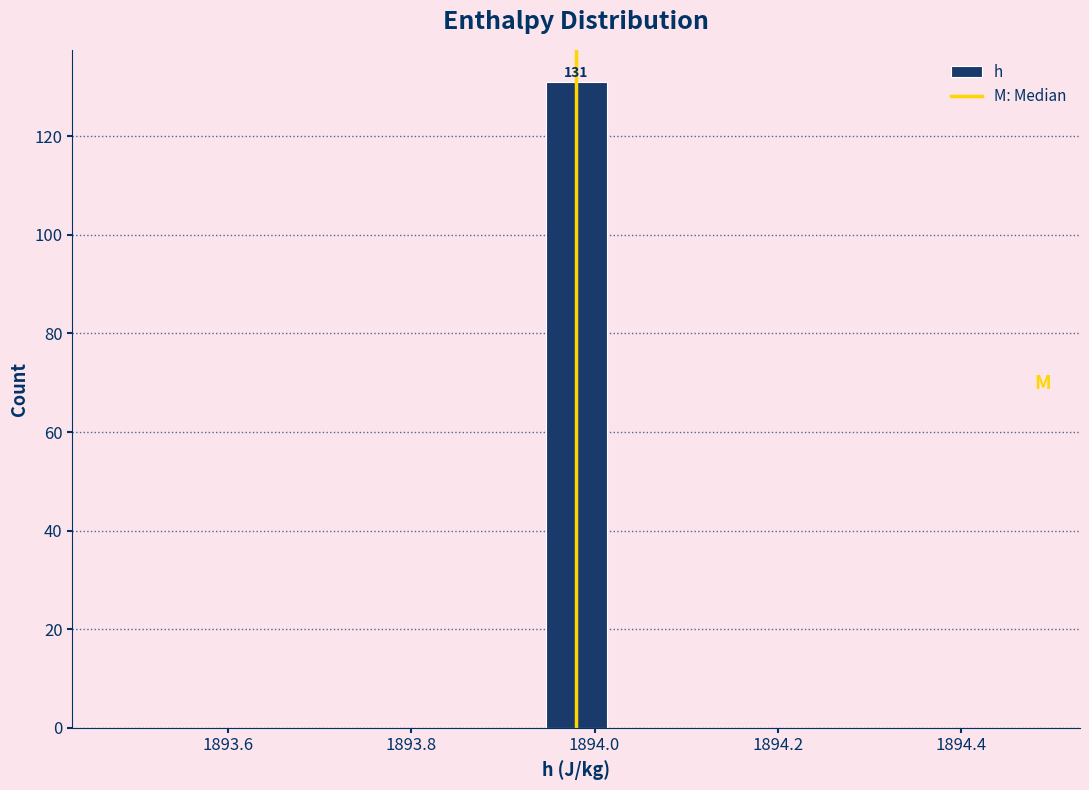

Around what value on the x-axis is the tallest bar? Give the approximate position of its centre, as read against the axis.

1893.98